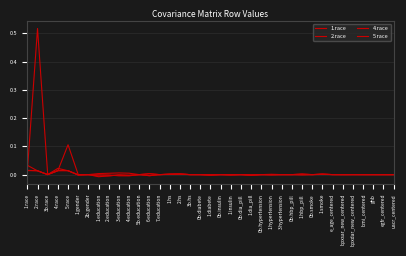

How many times do 2.race and 4.race cross each other?

9